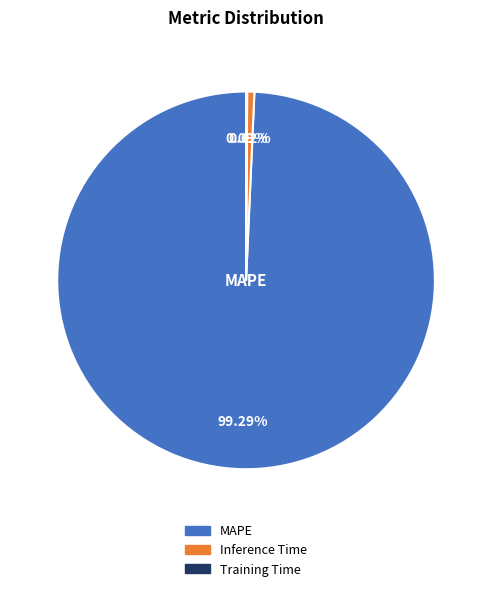

Which slice is the largest?

MAPE